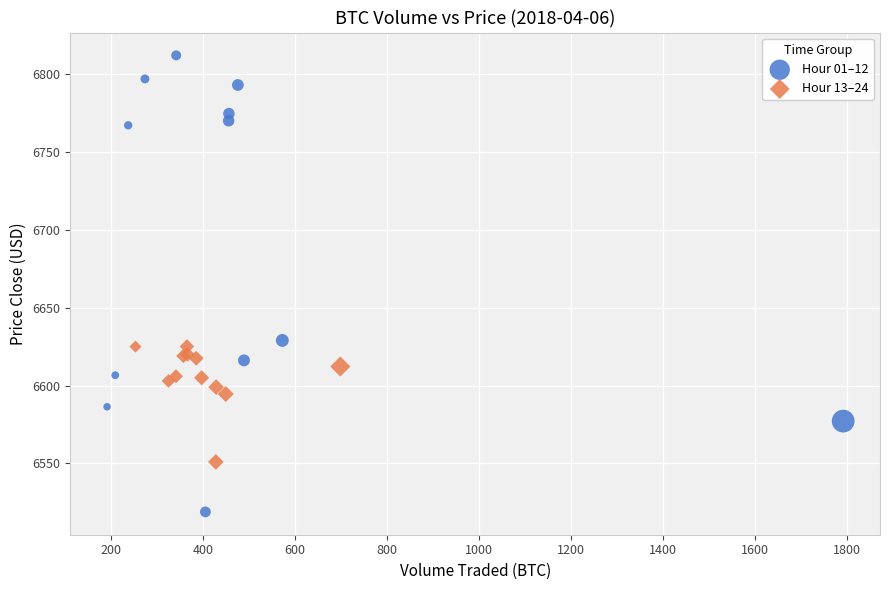

Which series has the largest Y range (max minus min)?

Hour 01–12